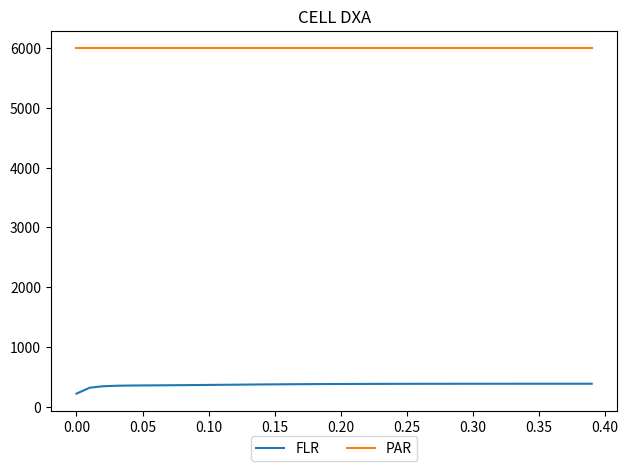

True or false: PAR and FLR cross at least once.

False